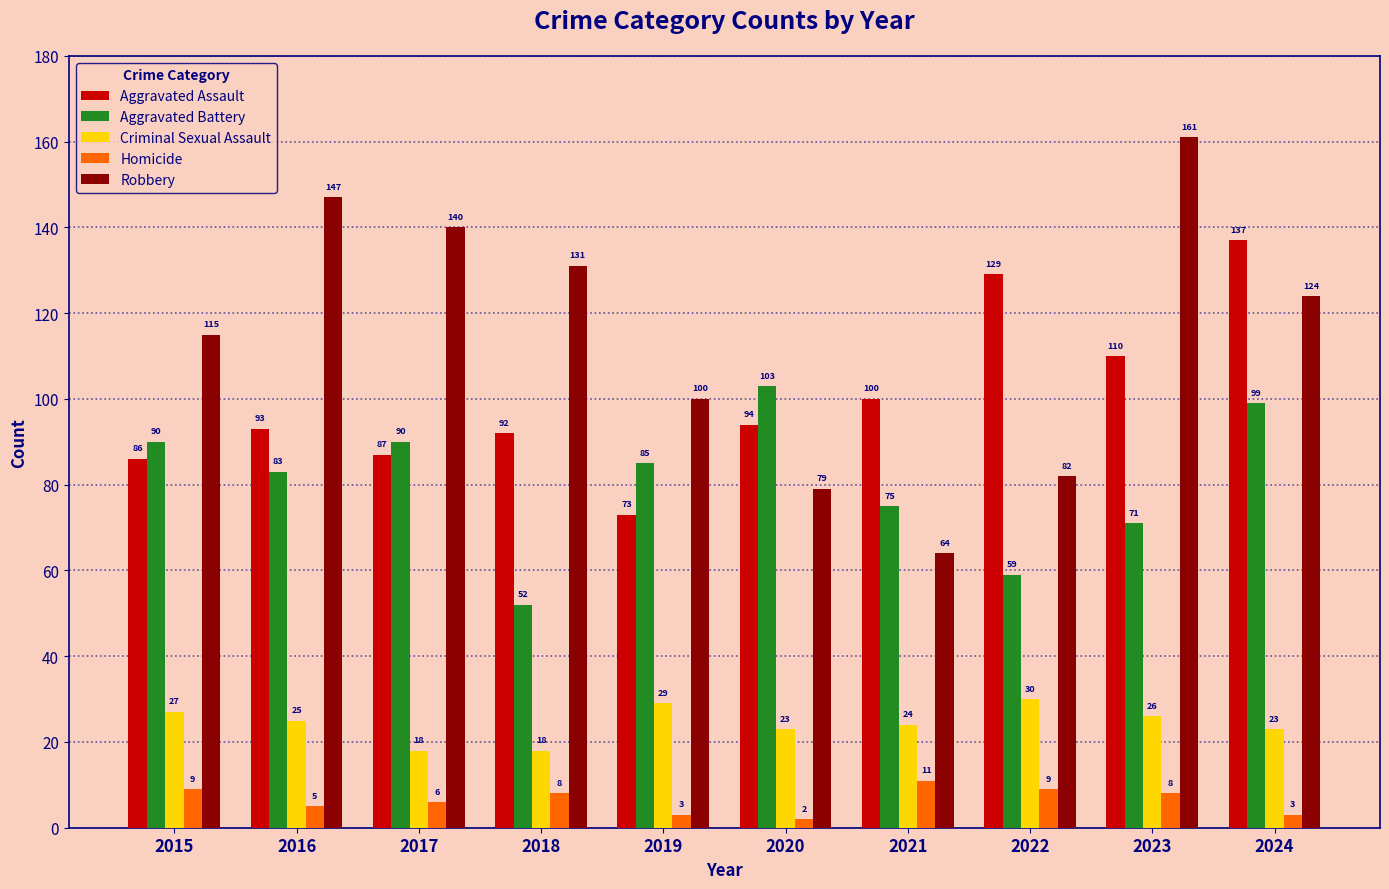

Where does the Aggravated Battery series first go above 85?

2015